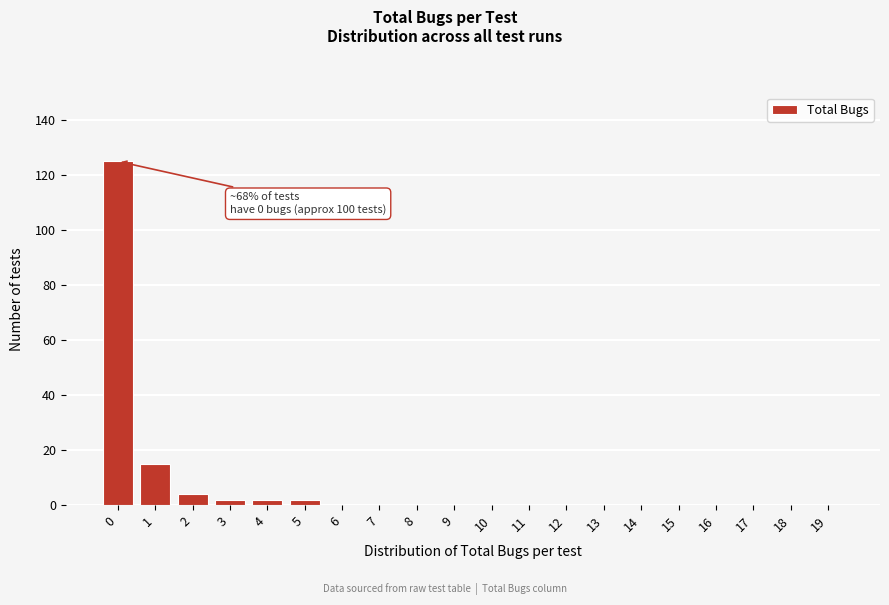

Reading left to right, extract all data points from this chart.

0=125	1=15	2=4	3=2	4=2	5=2	6=0	7=0	8=0	9=0	10=0	11=0	12=0	13=0	14=0	15=0	16=0	17=0	18=0	19=0